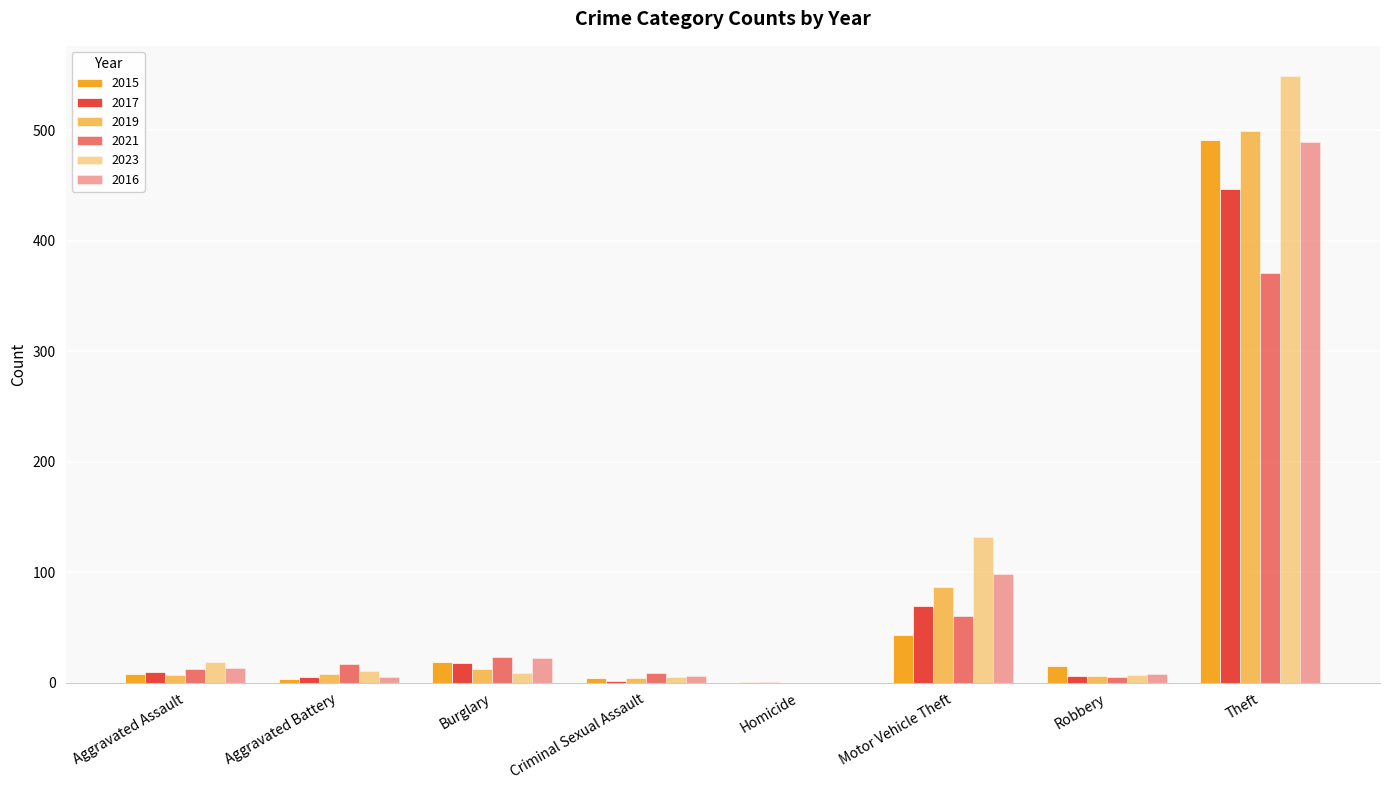

Does the chart contain stacked bars?

No